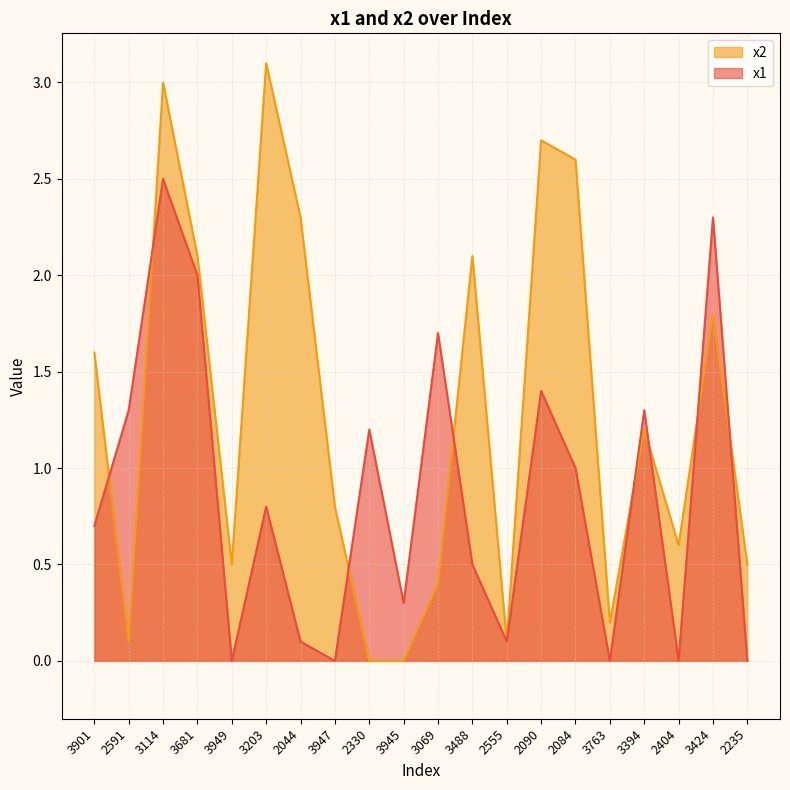

Which series has the largest range (max minus min)?

x2